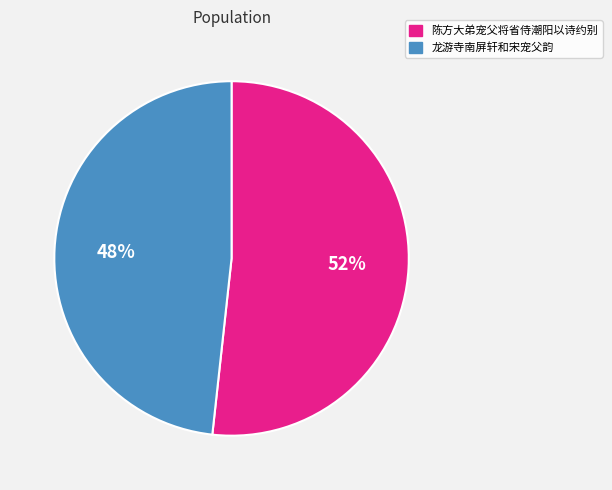

Count the number of slices in the pie.

2